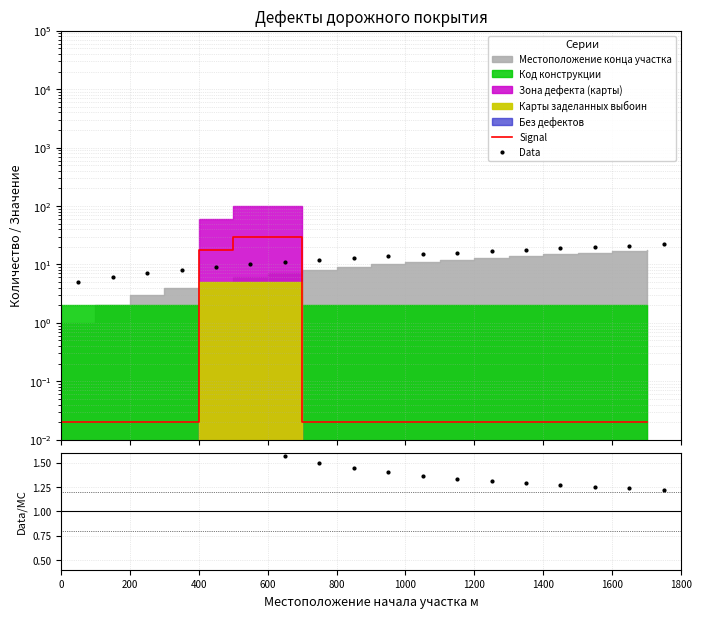

True or false: Ratio and Signal cross at least once.

True